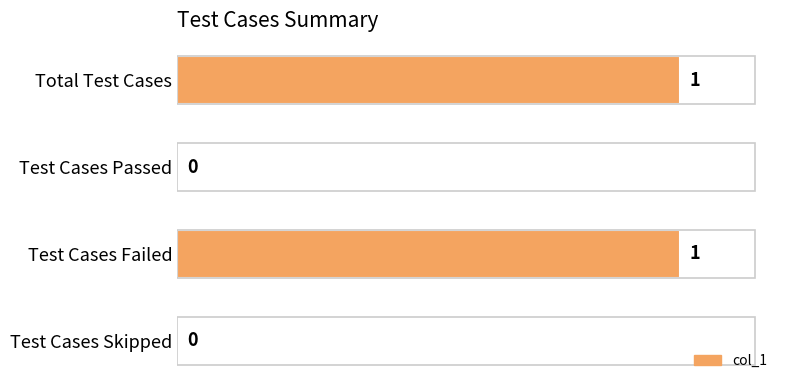

The chart shows a value of -1 at Test Cases Skipped. True or false?

False